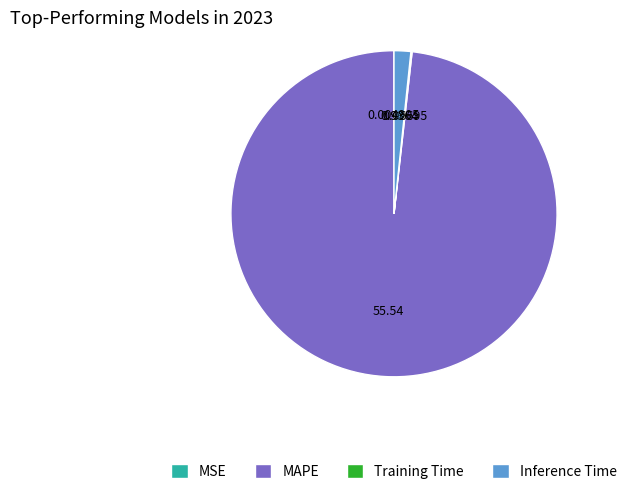

Which category has the biggest portion of the pie?

MAPE